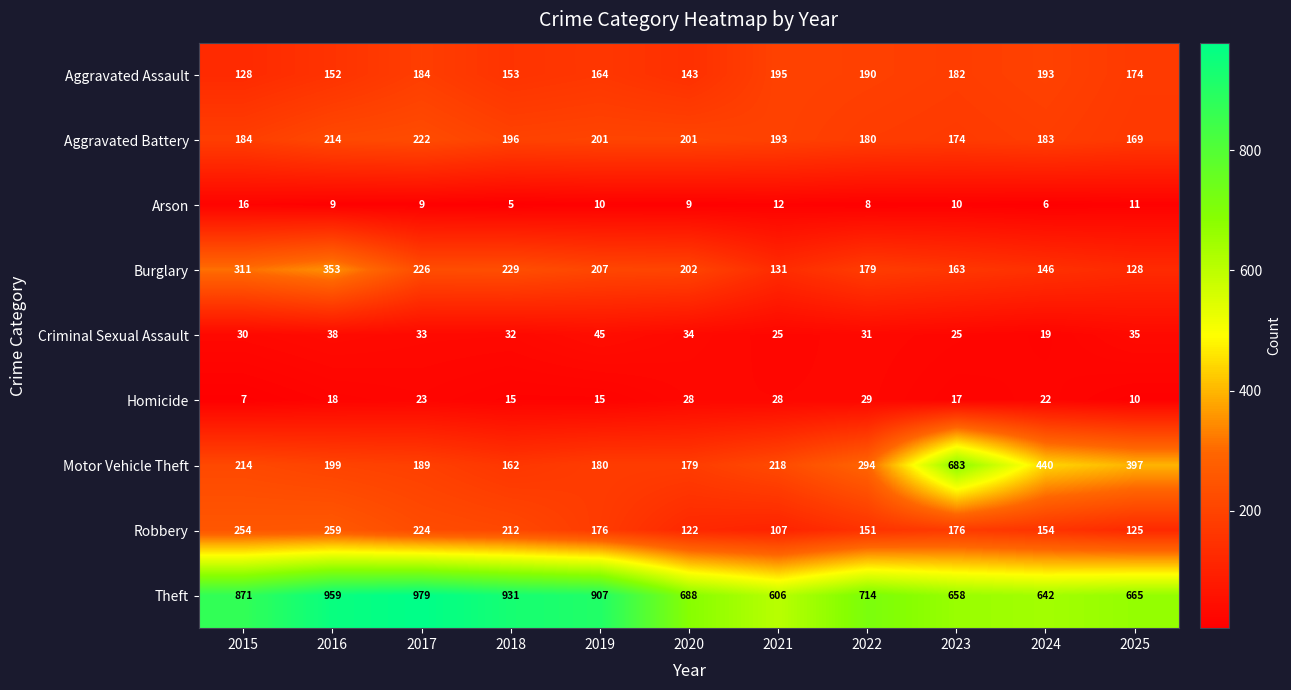

Read the Criminal Sexual Assault value at 2021, to the nearest 5.

25